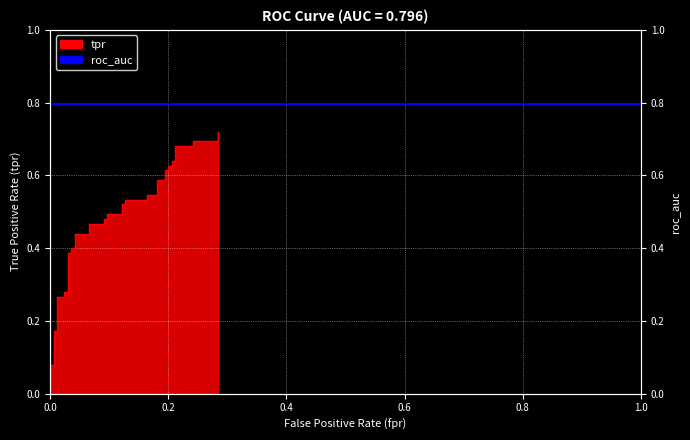

Is it true that the value at 18 is 0.2?

False